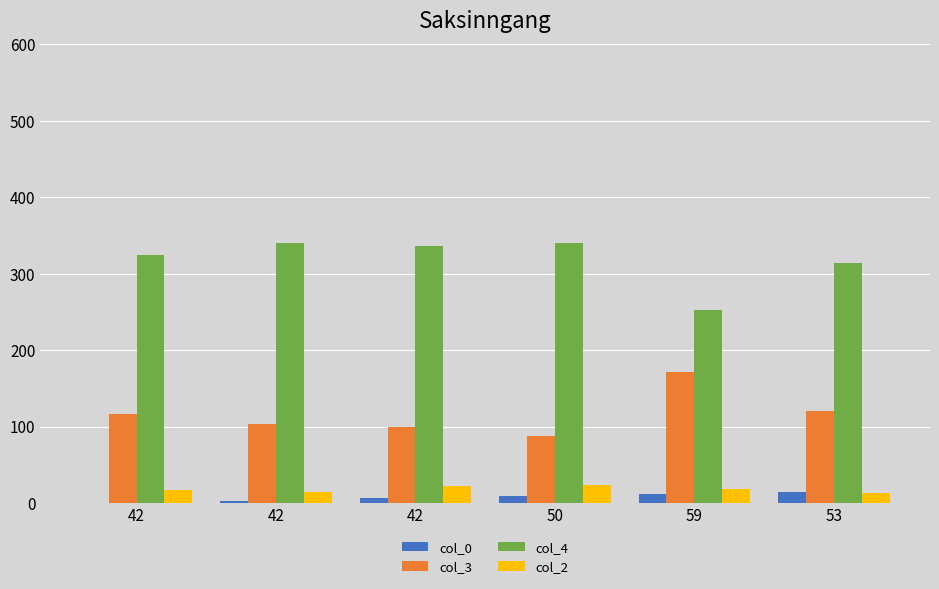

Which label corresponds to the smallest value in the chart?

42